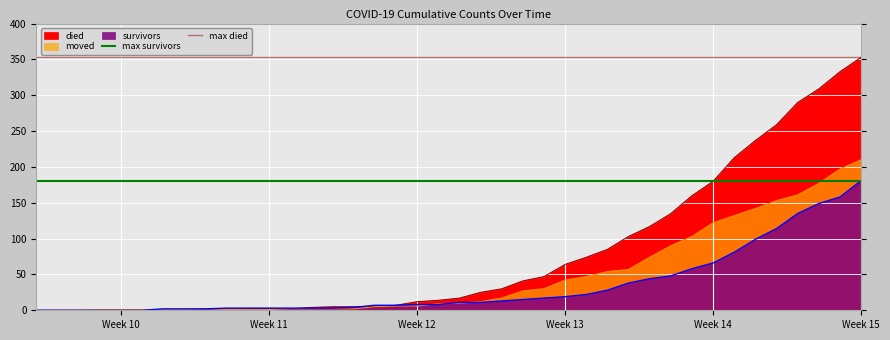

Which category has the lowest value in the max survivors series?

Week 10